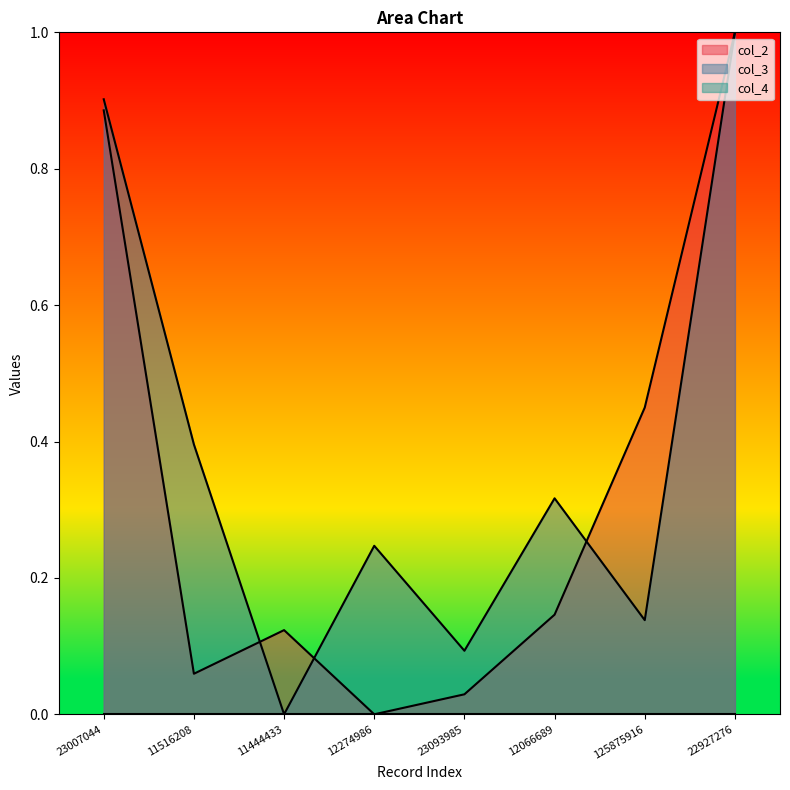

Which category has the lowest value across all series?

12274986